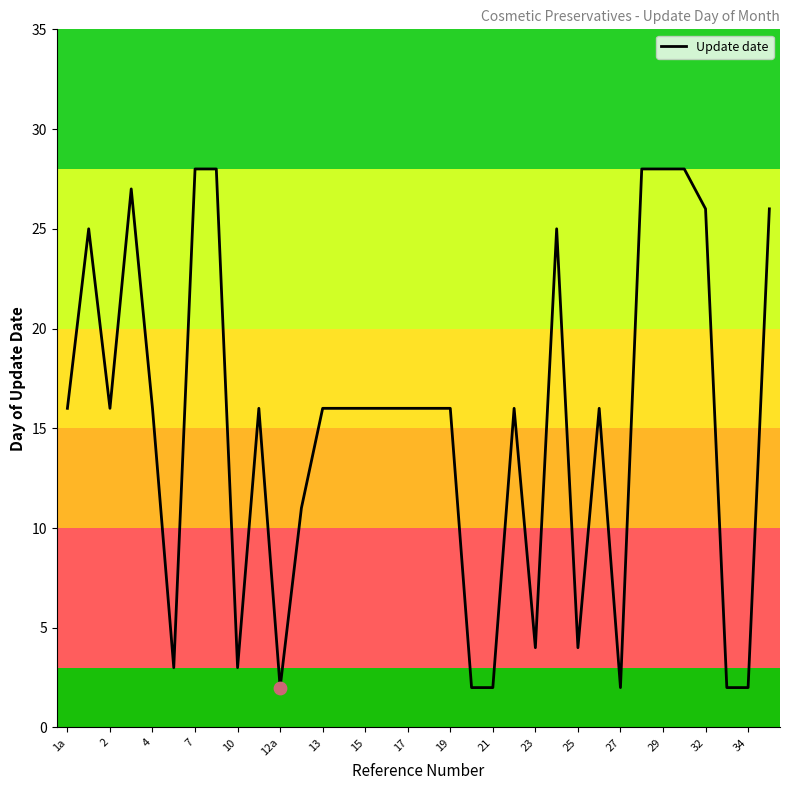

What is the greatest value displayed?

28